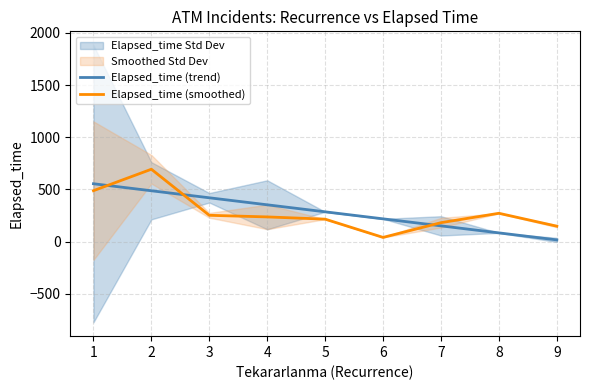

What is the average value of the Elapsed_time (trend) series?

285.3